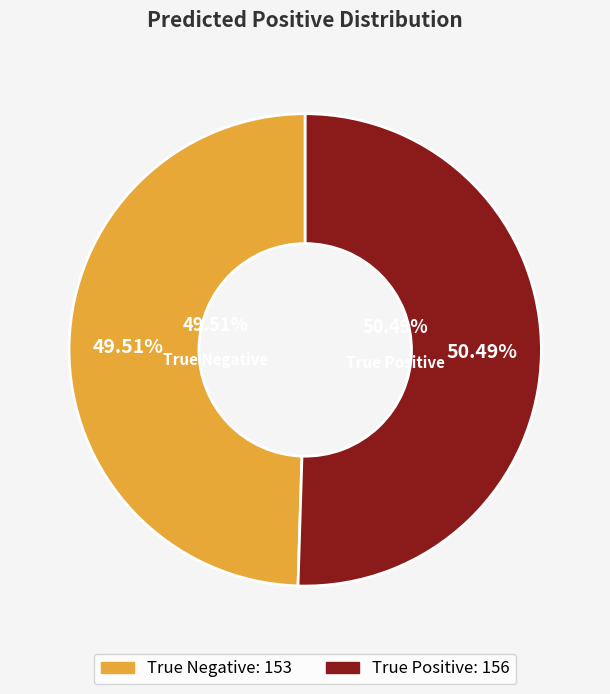

What is the ratio of the value at True Positive to the value at True Negative?

1.0